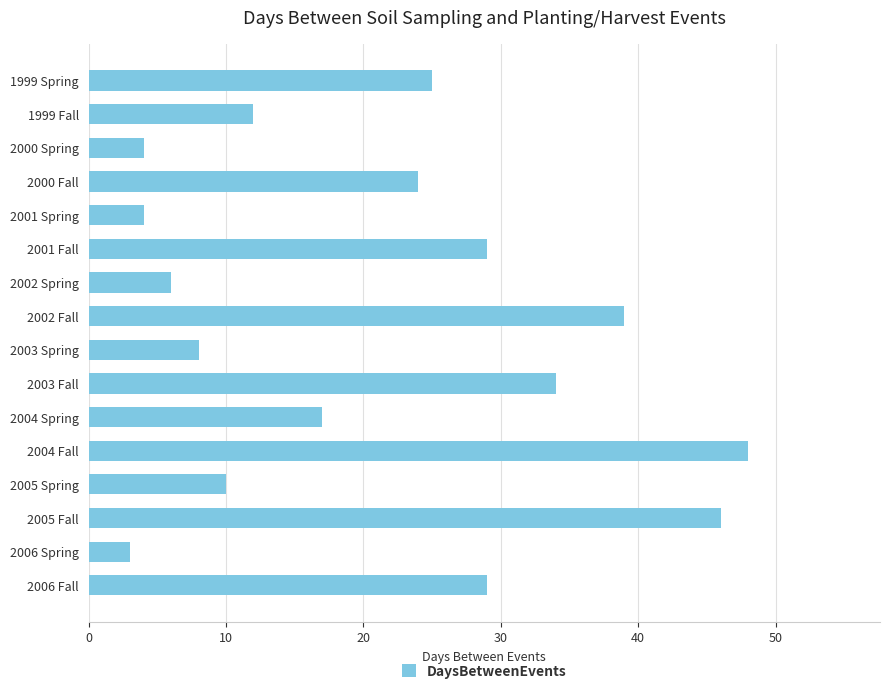

Does the chart contain stacked bars?

No